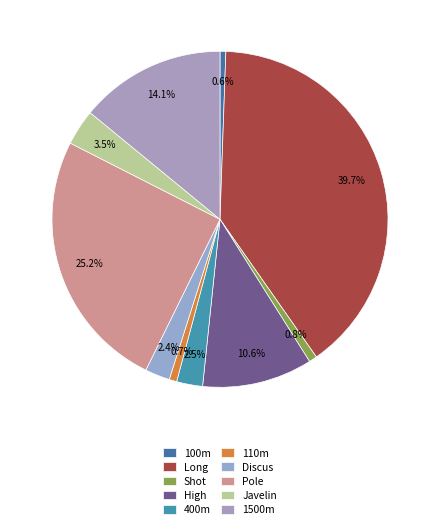

How many segments does this pie chart have?

10